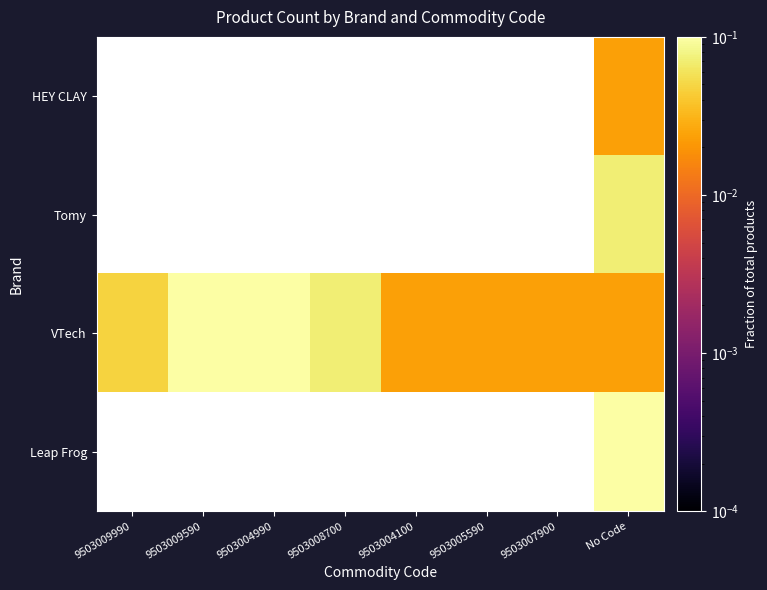

Which category has the highest value in the VTech series?

9503009590